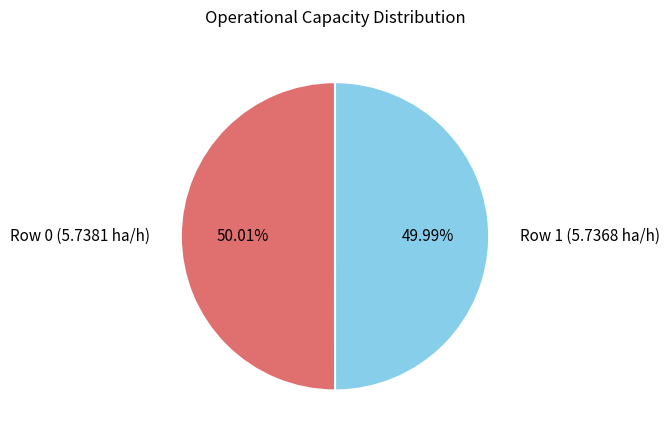

Count the number of slices in the pie.

2